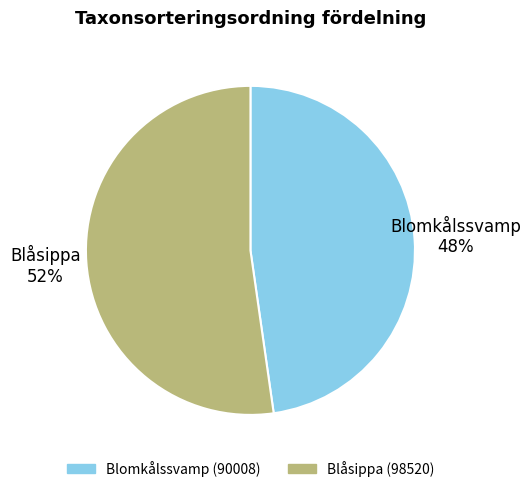

To the nearest percent, what portion does Blåsippa represent?

52%